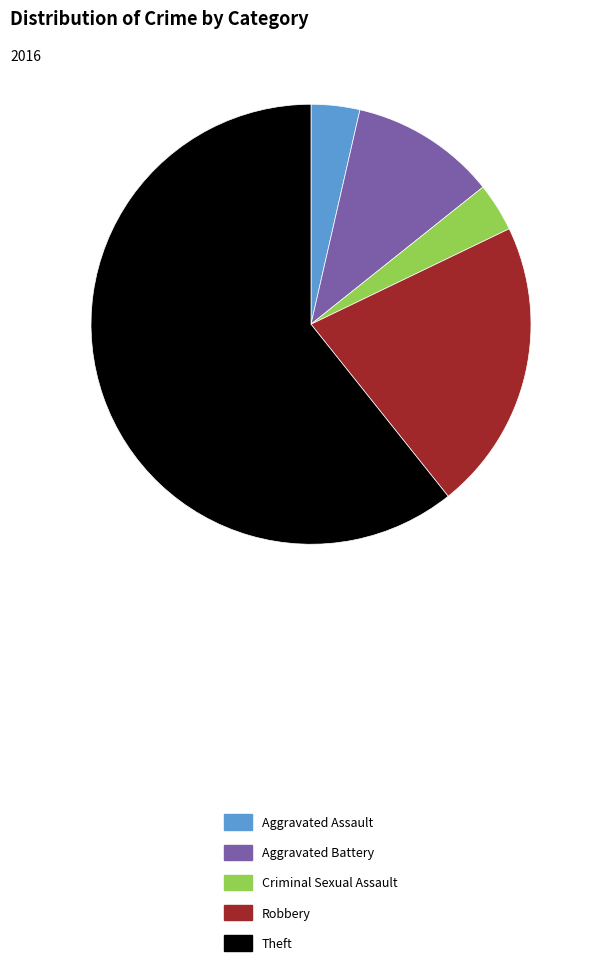

Between Robbery and Aggravated Battery, which is larger?

Robbery